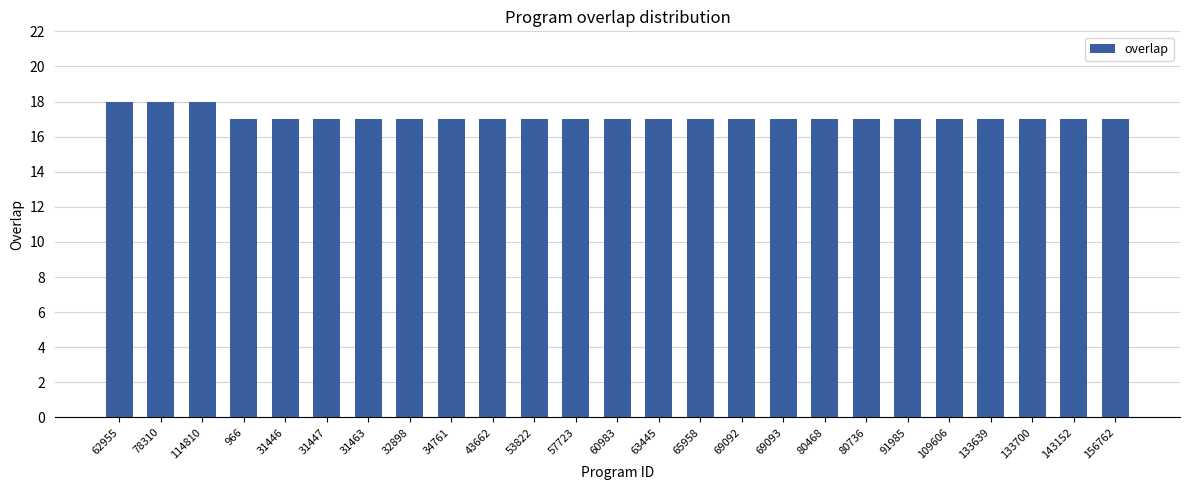

What is the difference between the maximum and second lowest values?

1